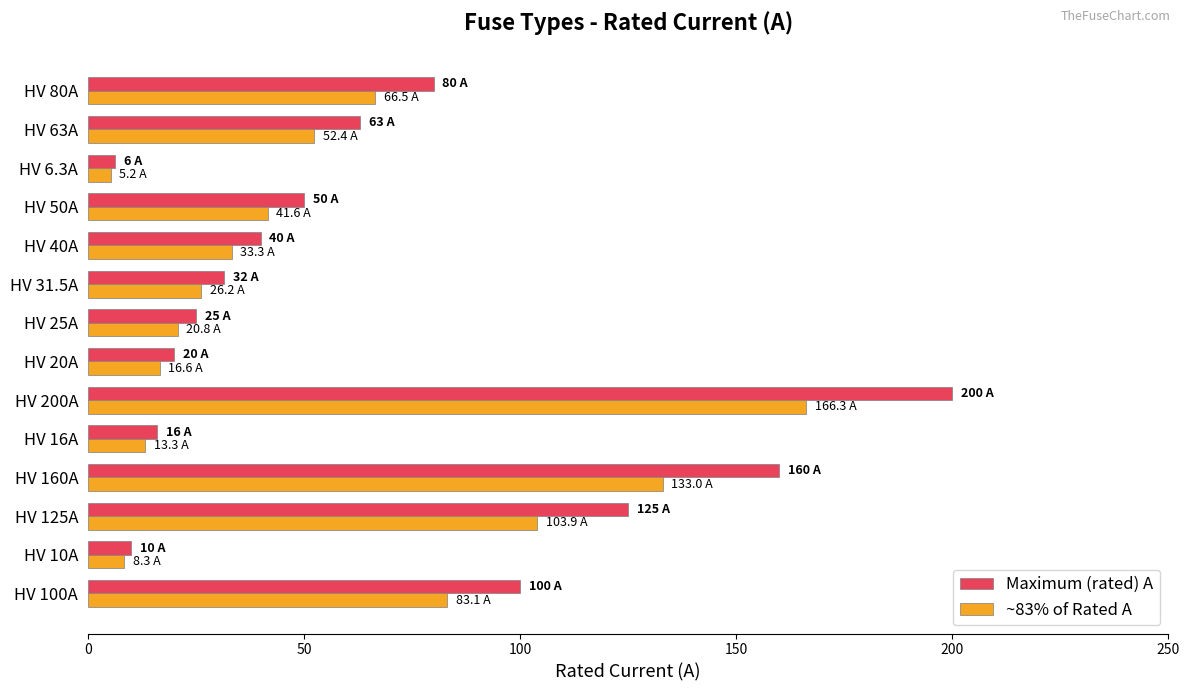

Is it true that Maximum (rated) A equals 63.0 at HV 63A?

True